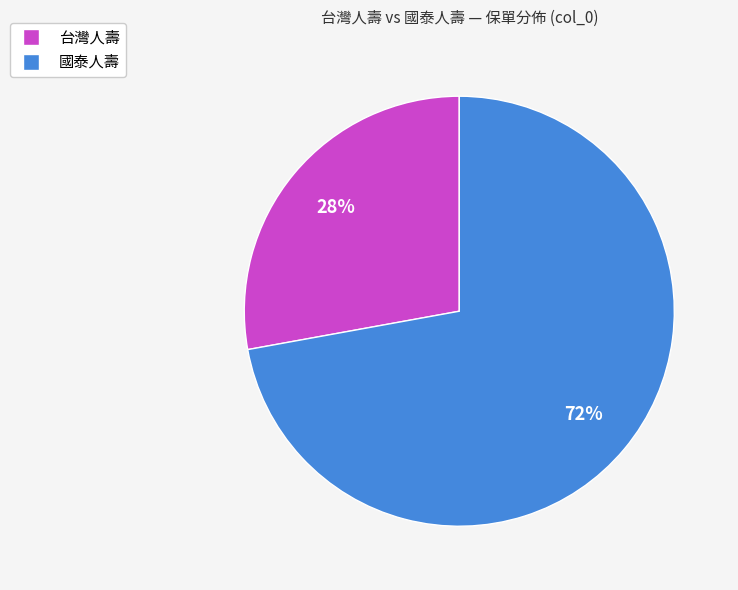

Does any single category account for the majority?

Yes